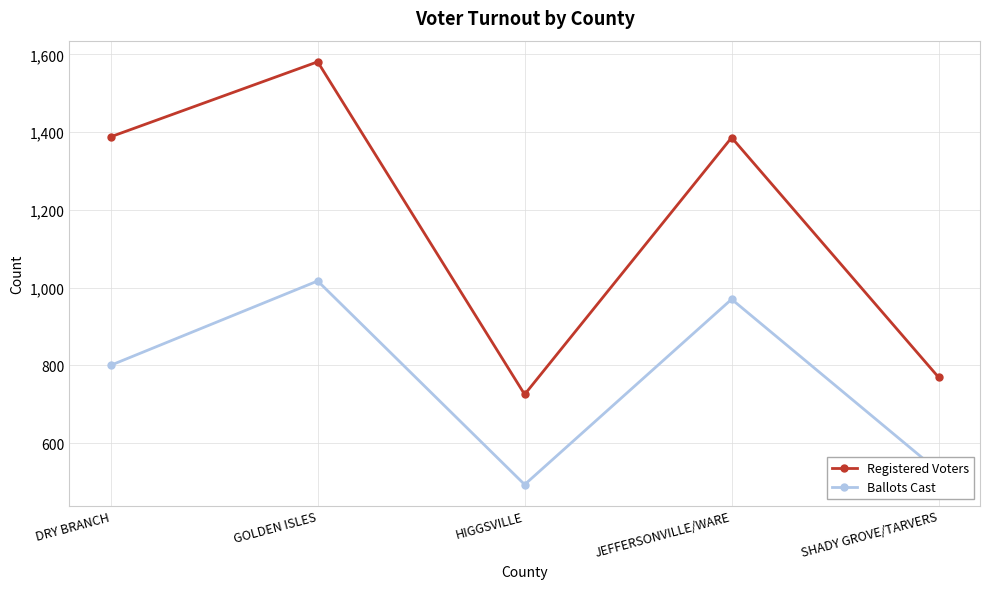

At JEFFERSONVILLE/WARE, list the series in order from largest to smallest.

Registered Voters, Ballots Cast